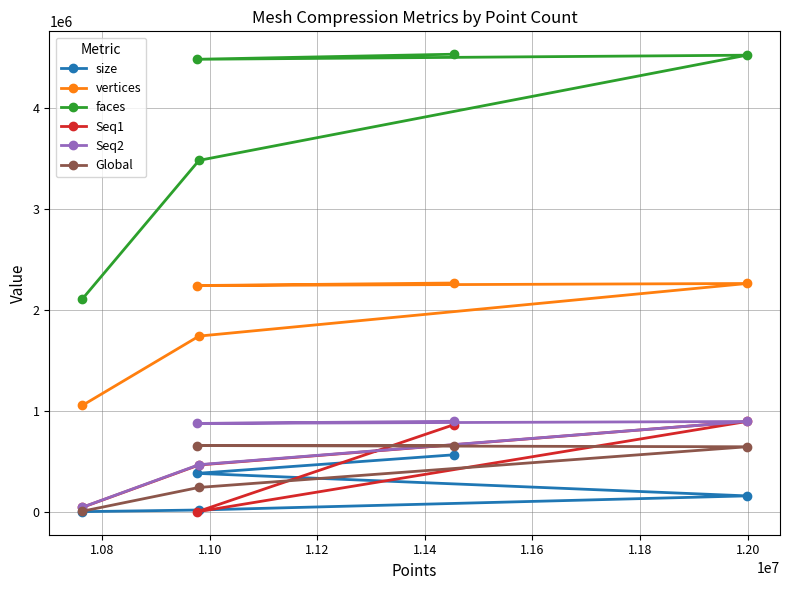

At how many categories does at least one series exceed 1620215?

5